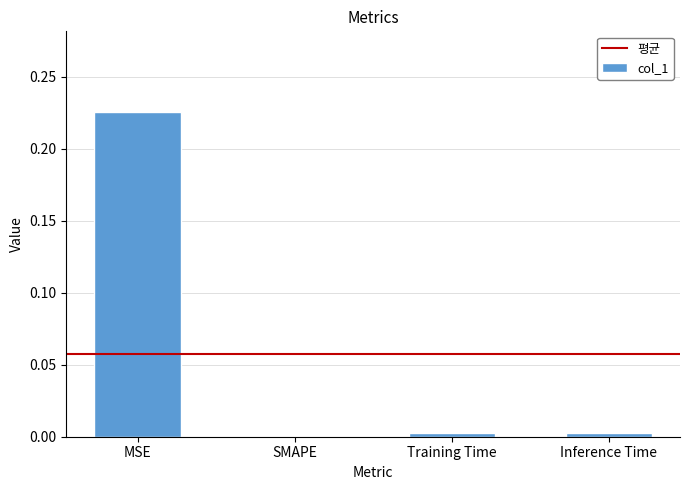

Are the bars grouped side by side (vs. stacked)?

No